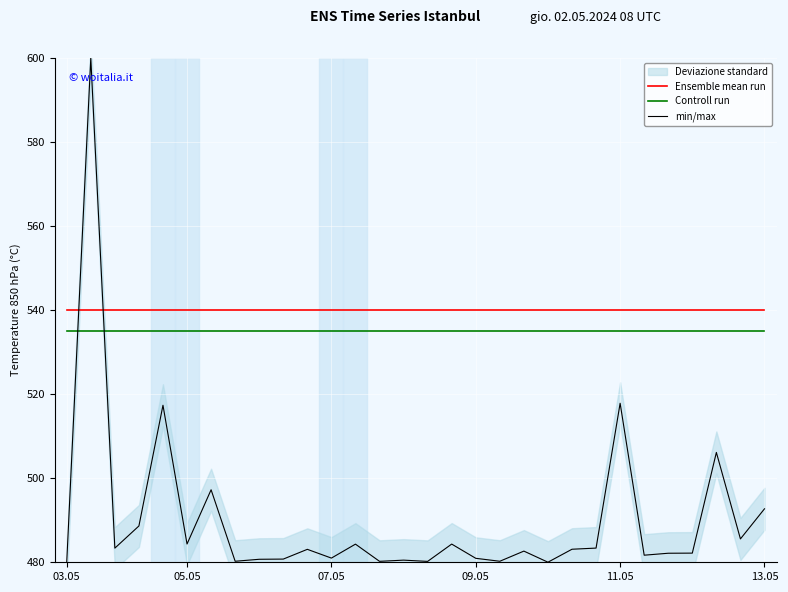

True or false: min/max has more than 1 interior local peaks.

True